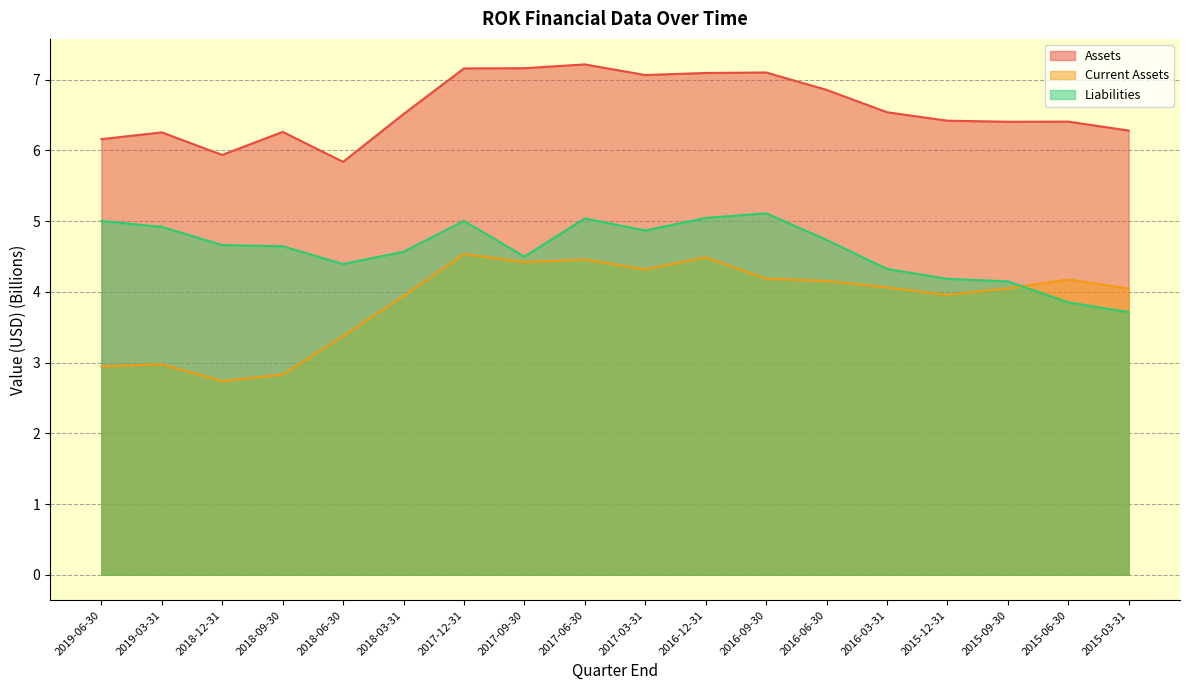

How many interior local valleys does the Liabilities series have?

3